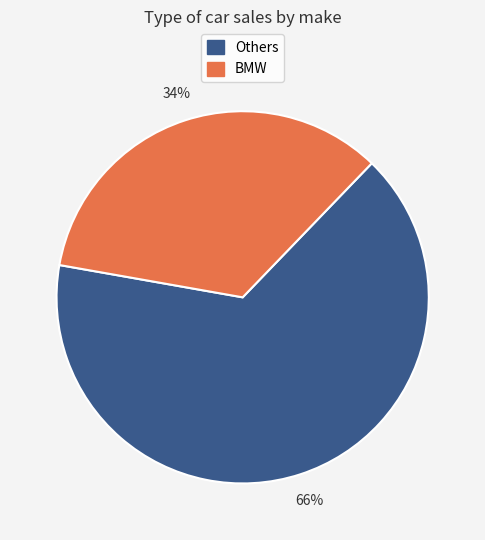

How many segments does this pie chart have?

2